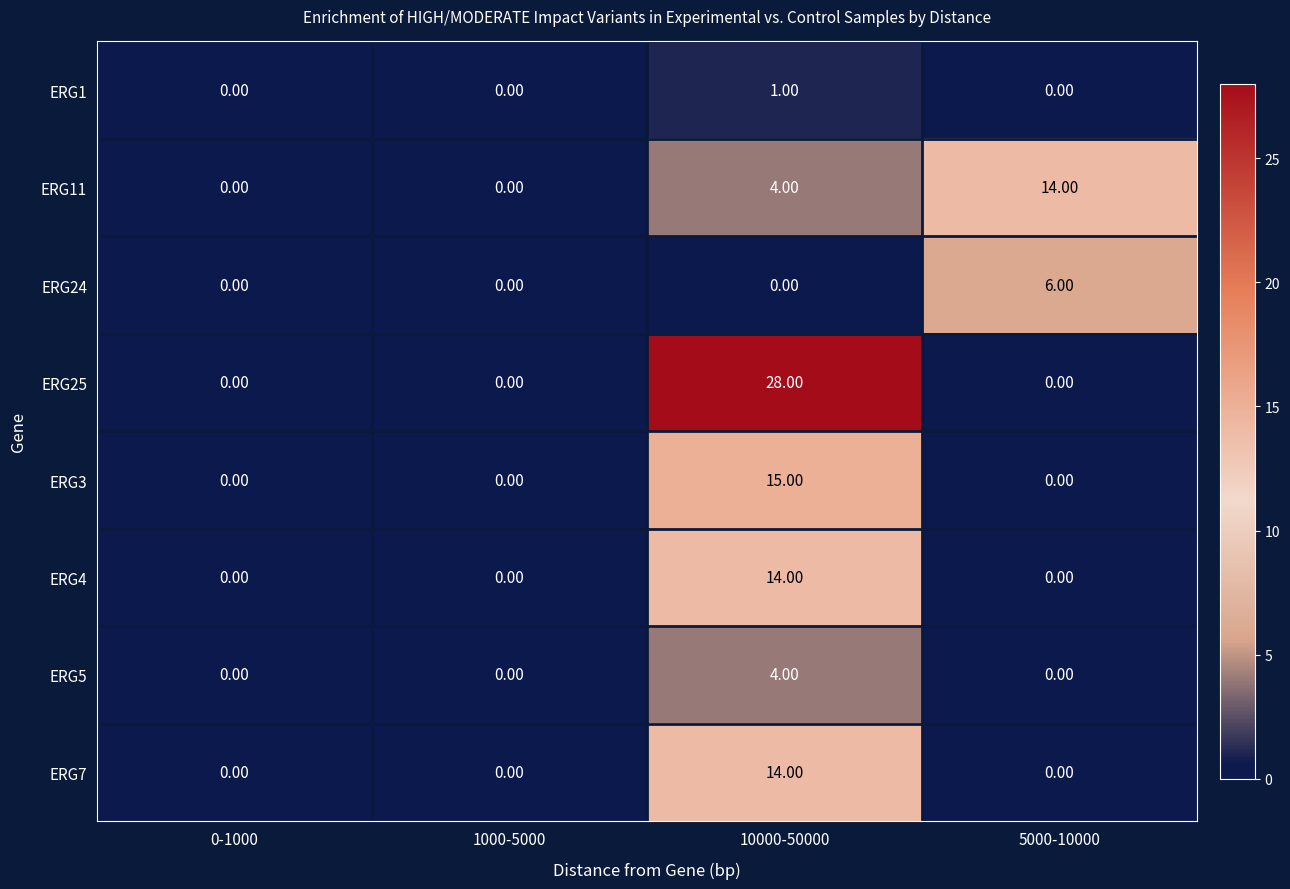

Which series has the largest total across all categories?

ERG25